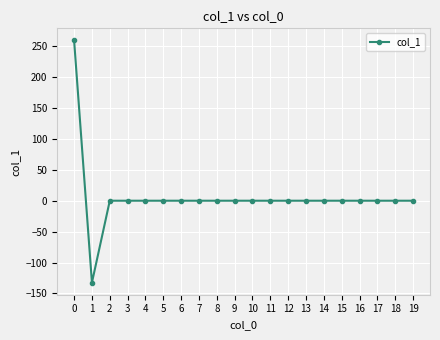

How many values are below 0?

1